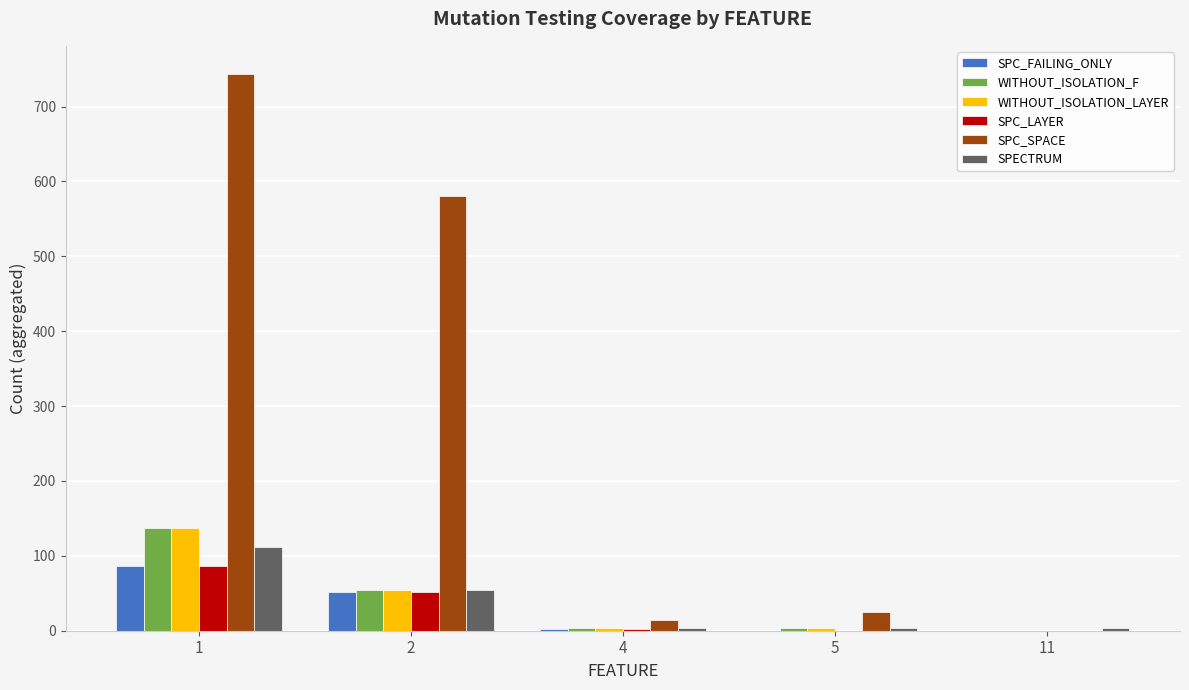

Where is SPECTRUM nearest to the value 57?

2